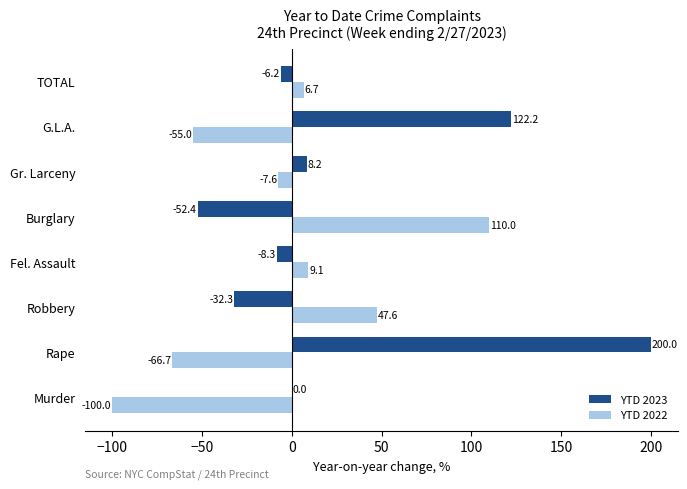

What is the sum of all YTD 2023 values?

231.2